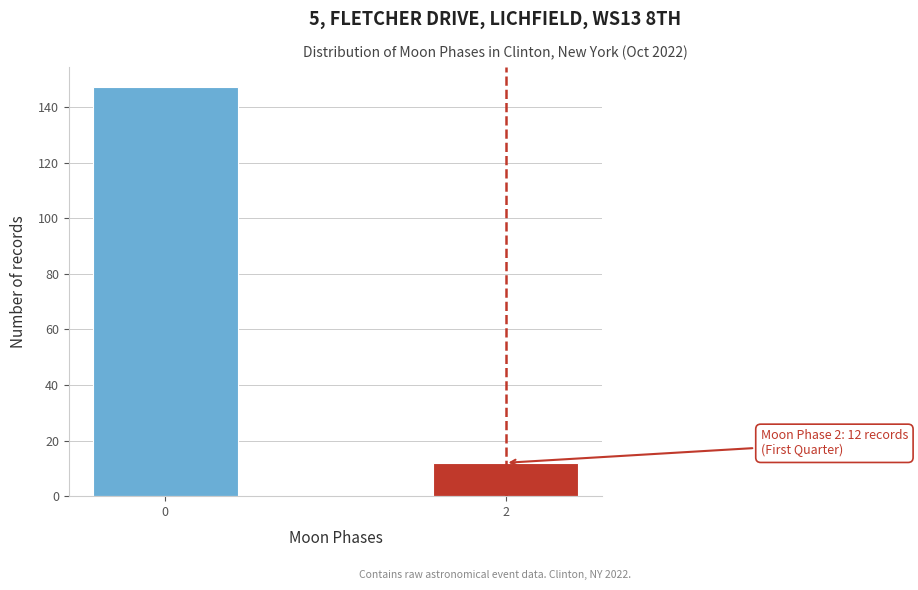

Reading right to left, transcribe all the data shown in this chart.

2=12	0=147